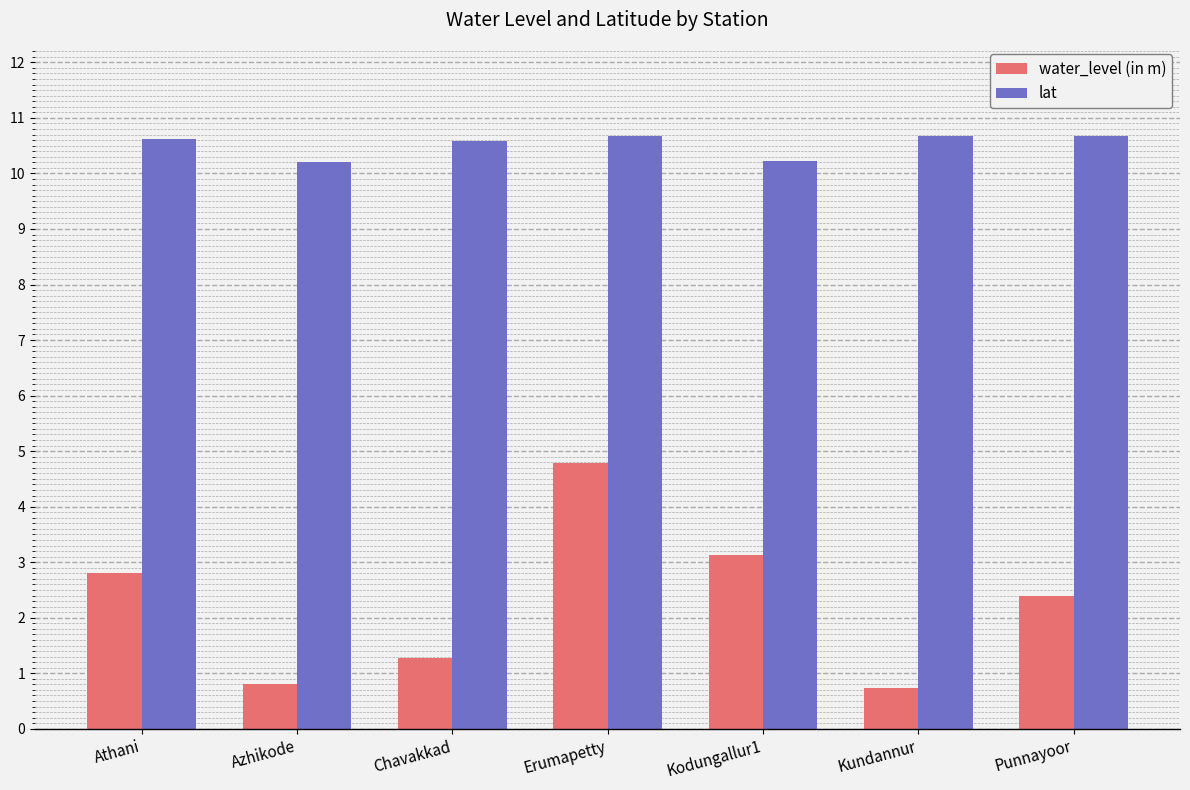

Rank the series by their average value, from lowest to highest.

water_level (in m), lat